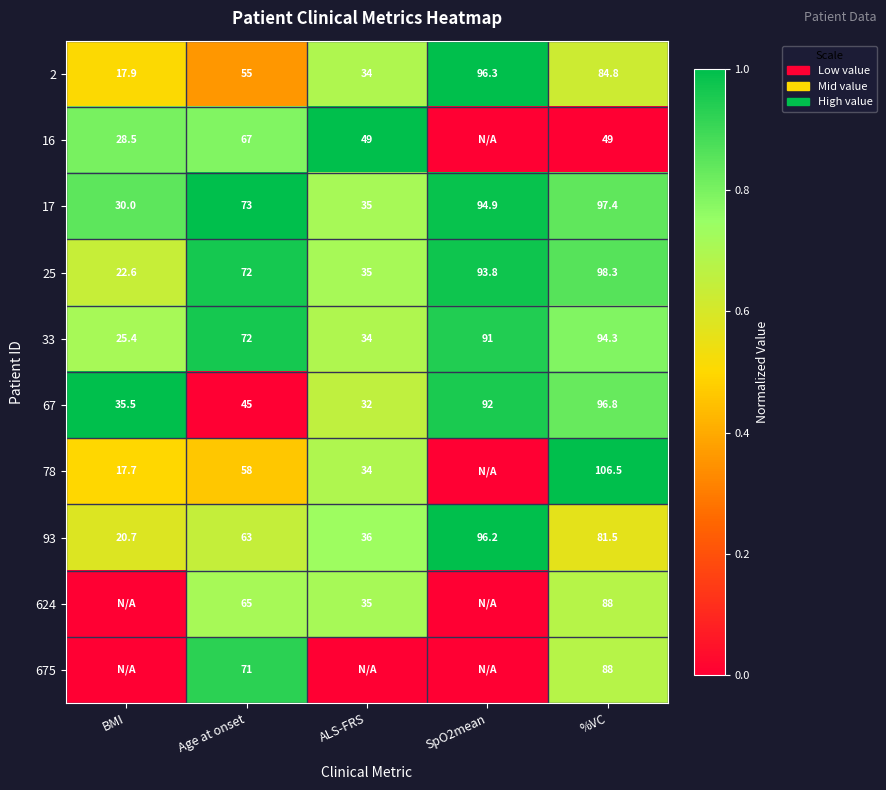

True or false: 17 has a value of 13.4 at ALS-FRS.

False